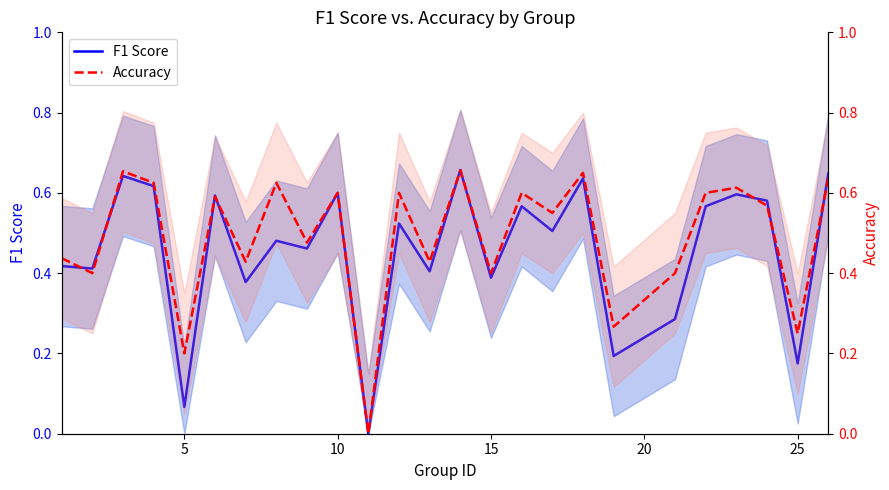

Rank the series by their maximum value, from lowest to highest.

Accuracy, F1 Score